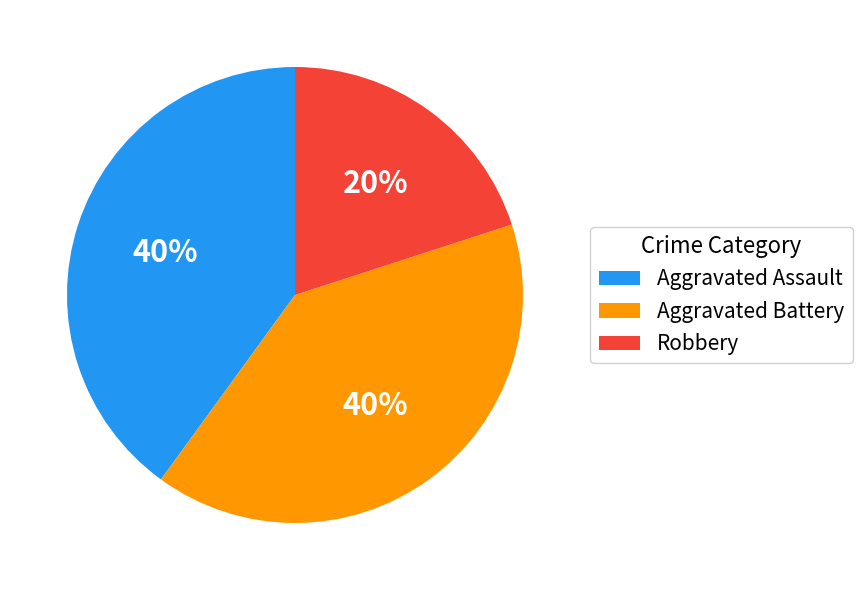

The Aggravated Battery slice represents 40% of the pie. True or false?

True